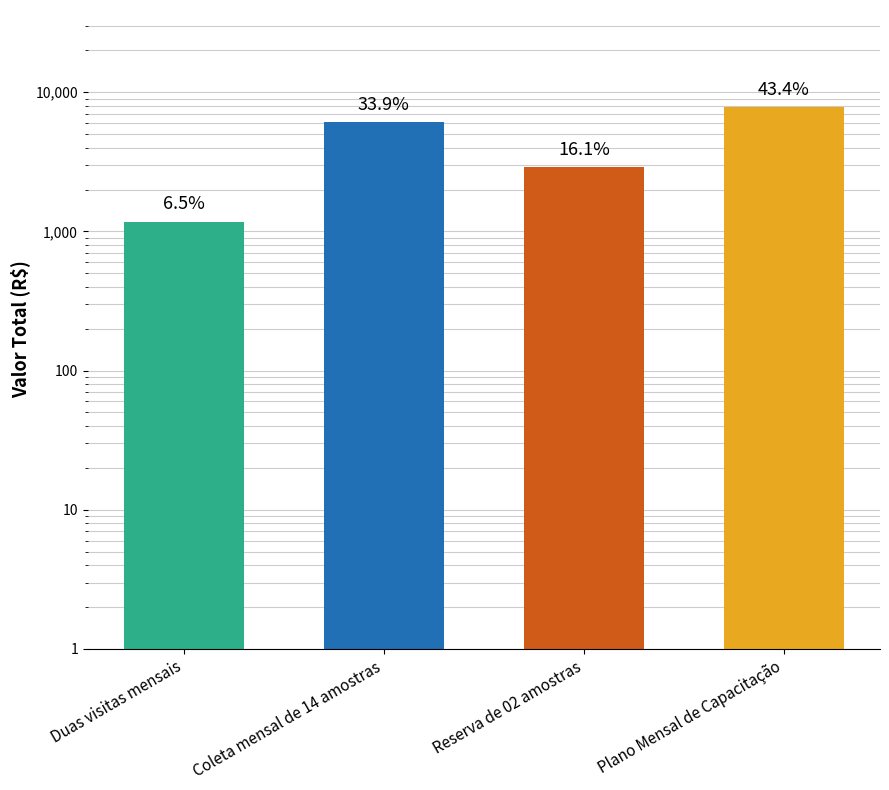

How many values are between 2900 and 7800?

3